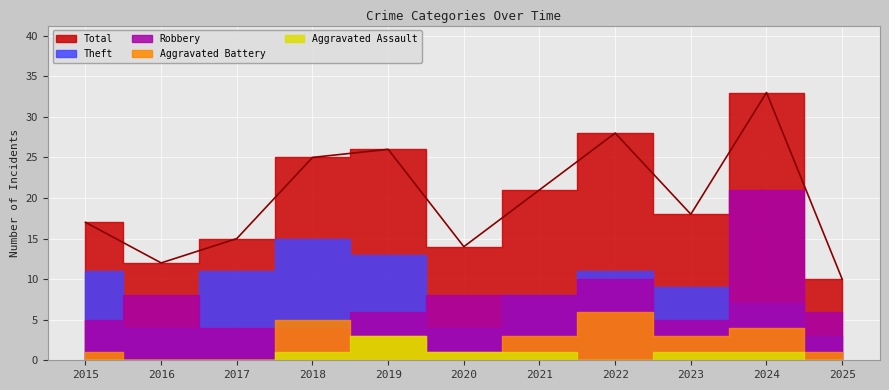

Reading right to left, transcribe all the data shown in this chart.

Robbery: 6	21	5	10	8	8	6	4	4	8	5
Theft: 3	7	9	11	8	4	13	15	11	4	11
Aggravated Battery: 1	4	3	6	3	1	3	5	0	0	1
Aggravated Assault: 0	1	1	0	1	1	3	1	0	0	0
Total: 10	33	18	28	21	14	26	25	15	12	17